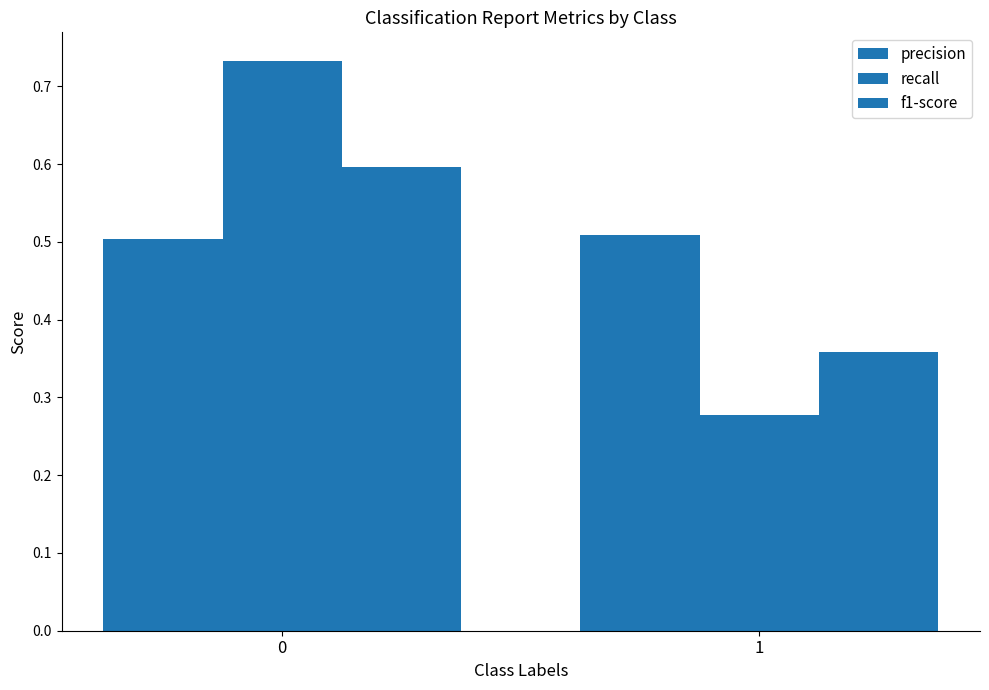

What is the total value across all series at 1?

1.1